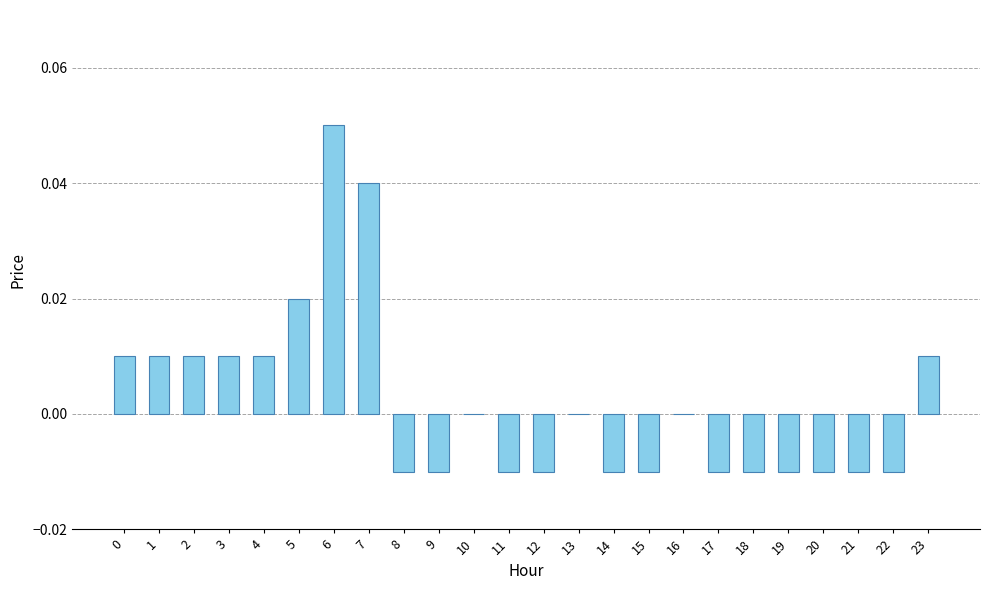

The chart shows a value of 0.0 at 5. True or false?

True